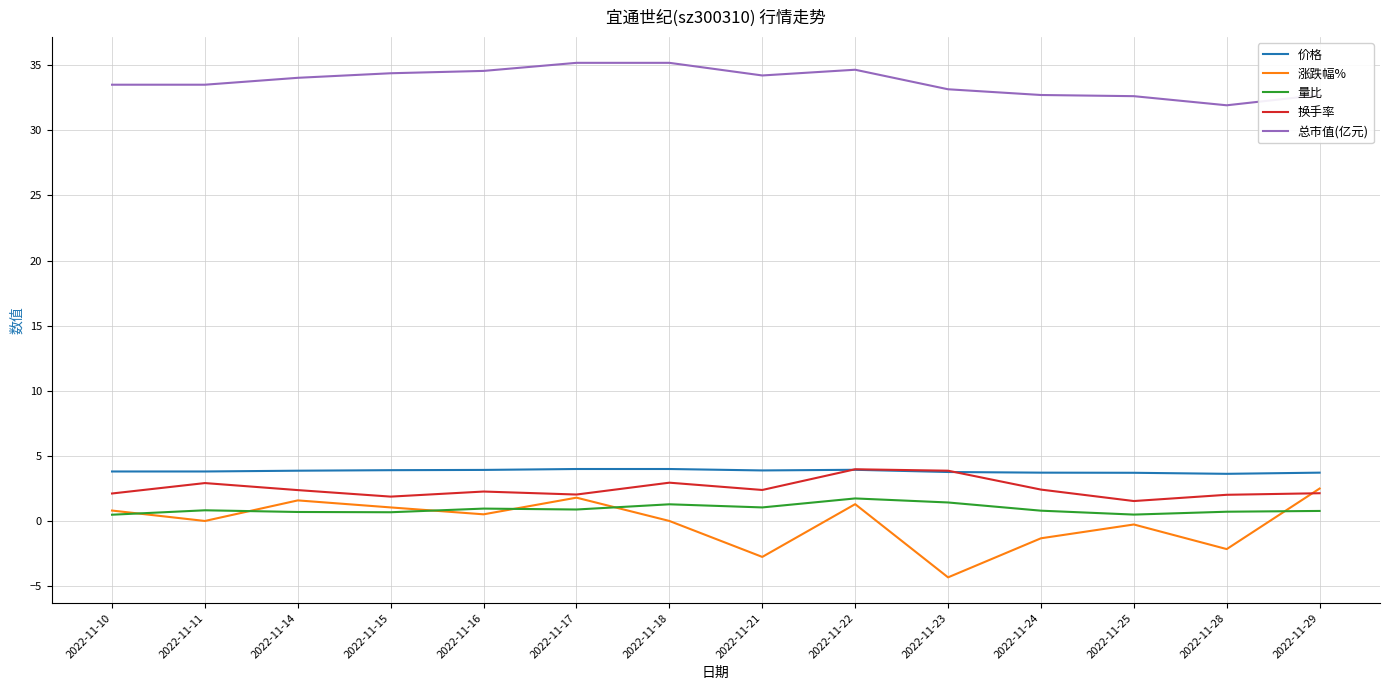

True or false: 价格 has a value of 1.2 at 2022-11-23.

False